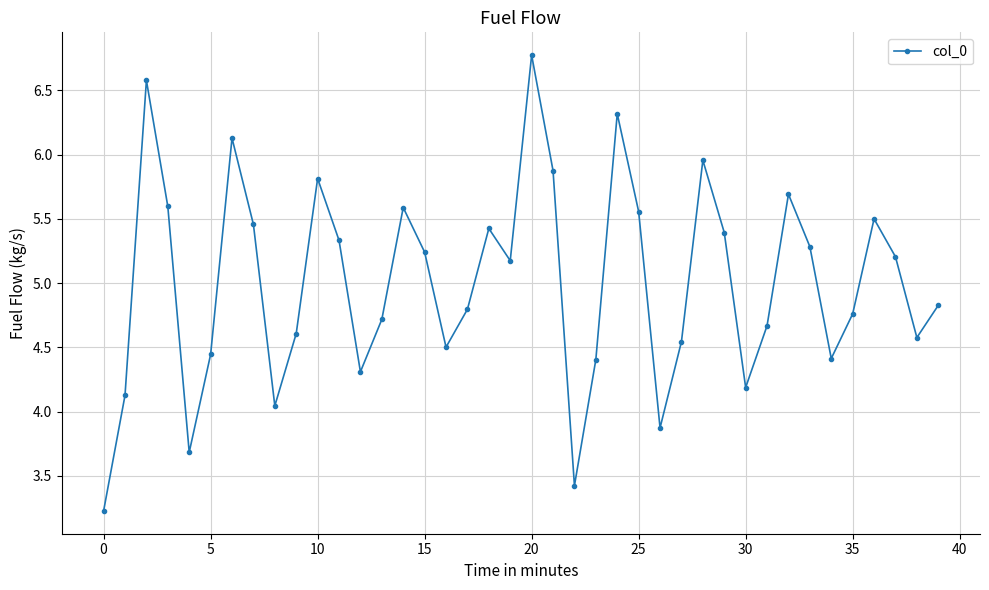

What is the value of the 27th point from the left?

3.9